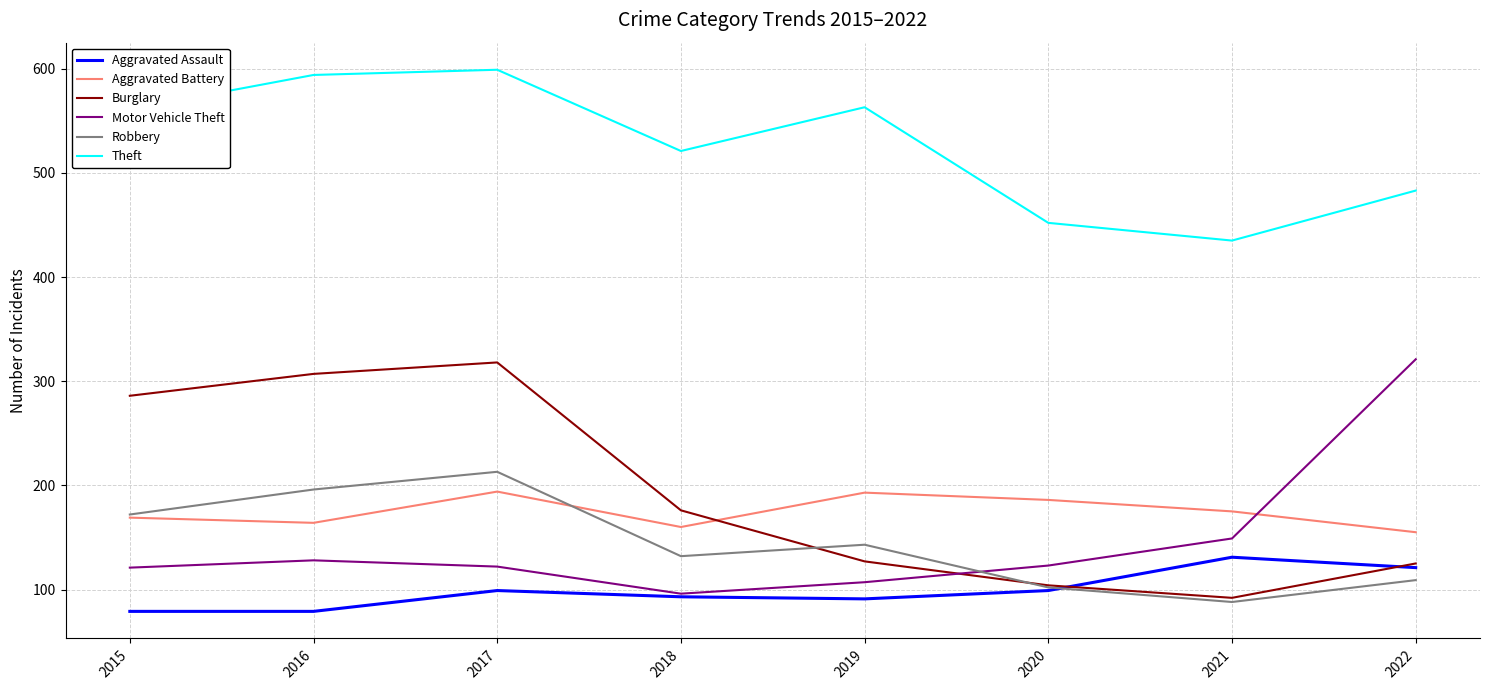

What is the difference between the highest and lowest values at 2022?

374